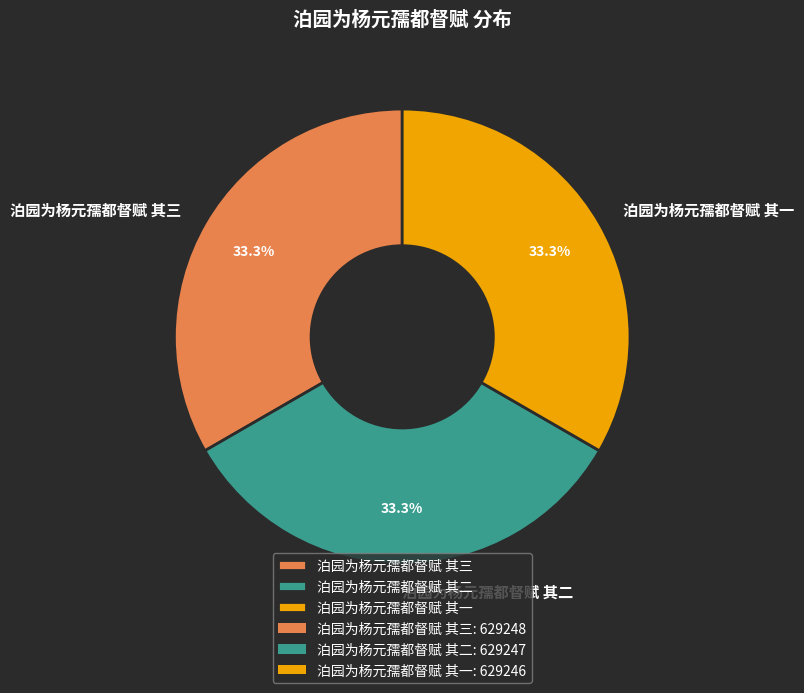

Does any single category account for the majority?

No